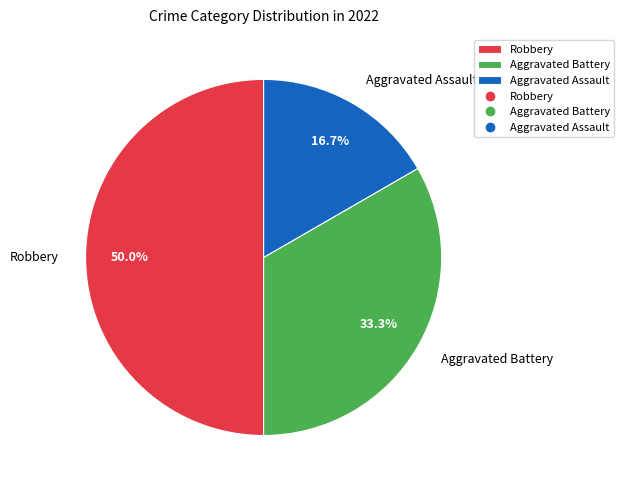

To the nearest percent, what portion does Robbery represent?

50%